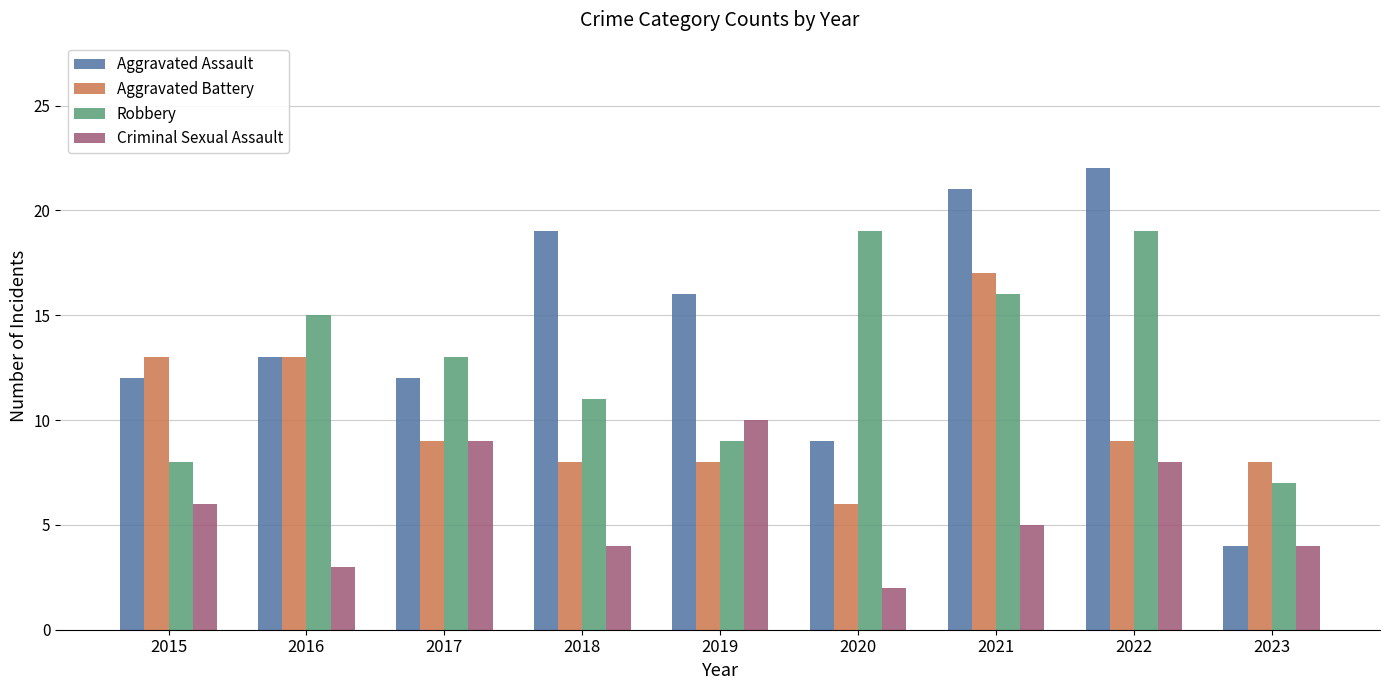

What is the value of the Criminal Sexual Assault bar at the 6th from the left?

2